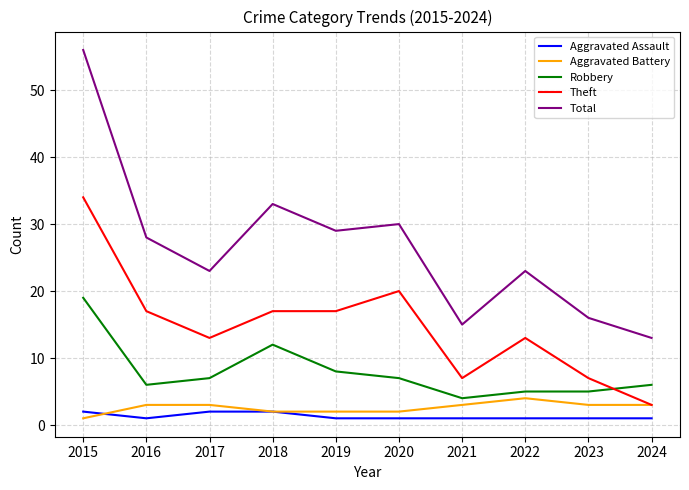

What is the maximum value shown in the chart?

56